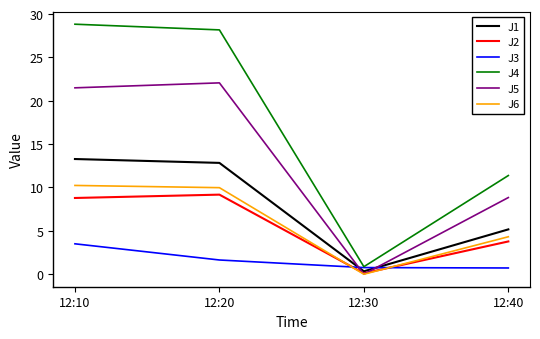

Which series ends up on top after the final intersection of J6 and J3?

J6